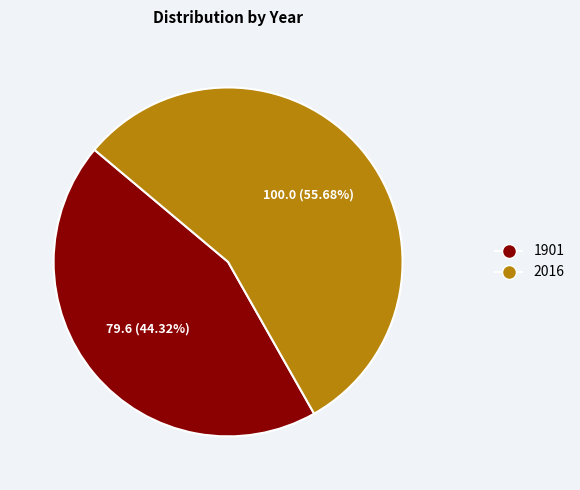

What is the smallest slice in the pie chart?

1901